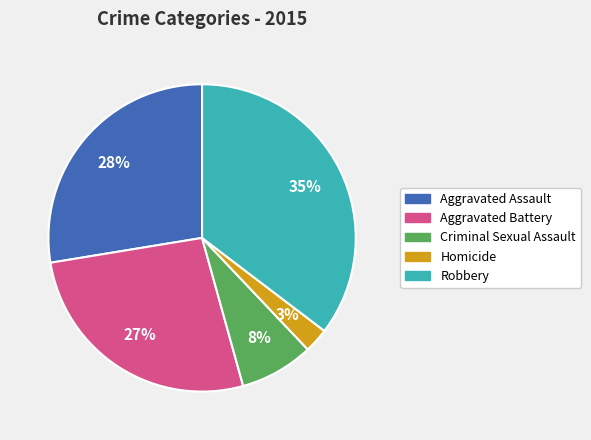

Count the number of slices in the pie.

5